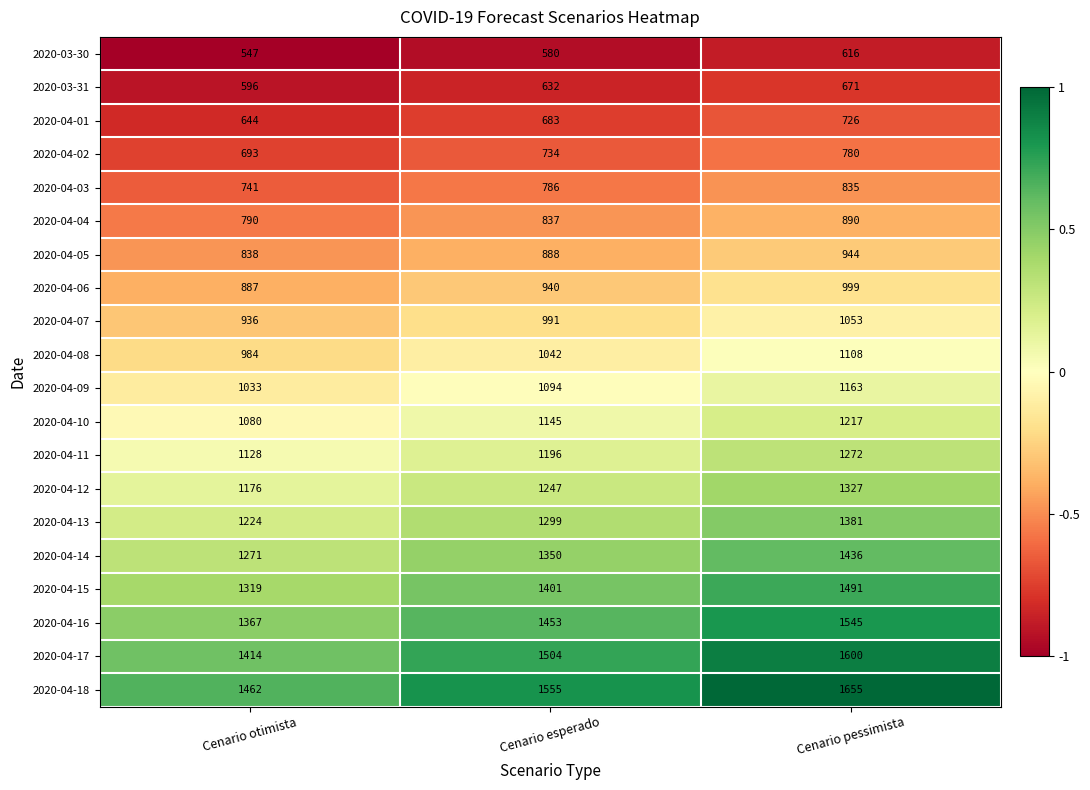

What is the difference between the highest and lowest values at Cenario esperado?

975